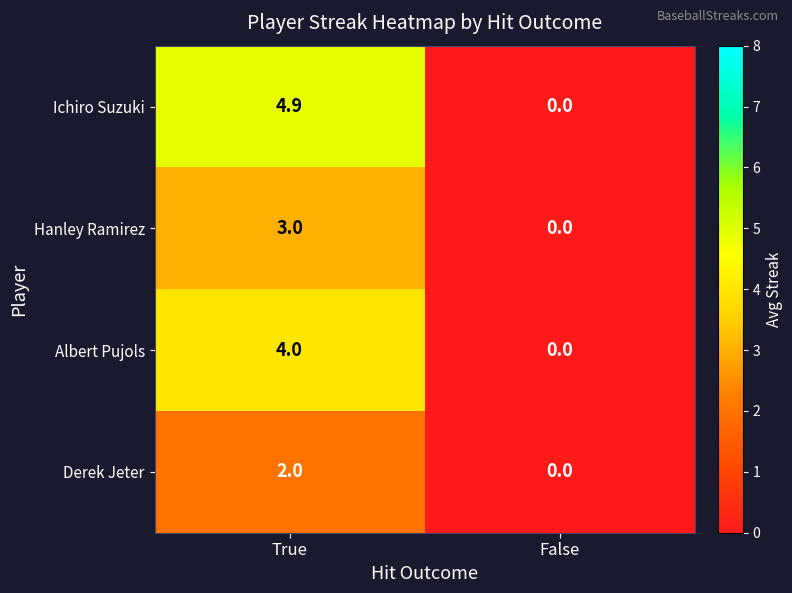

Rank the series by their maximum value, from lowest to highest.

Derek Jeter, Hanley Ramirez, Albert Pujols, Ichiro Suzuki